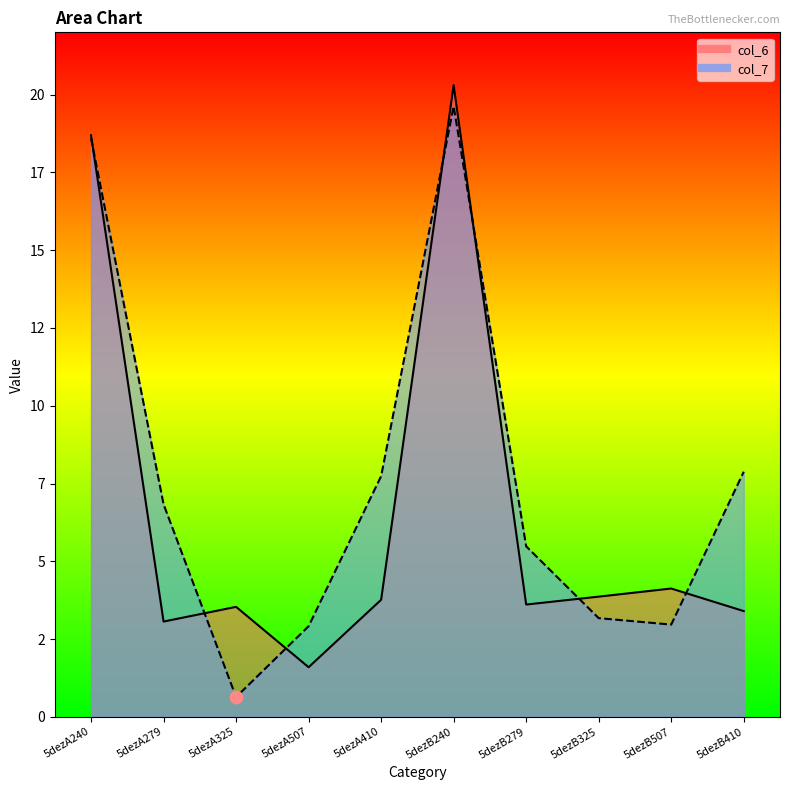

At how many categories does at least one series exceed 13?

2